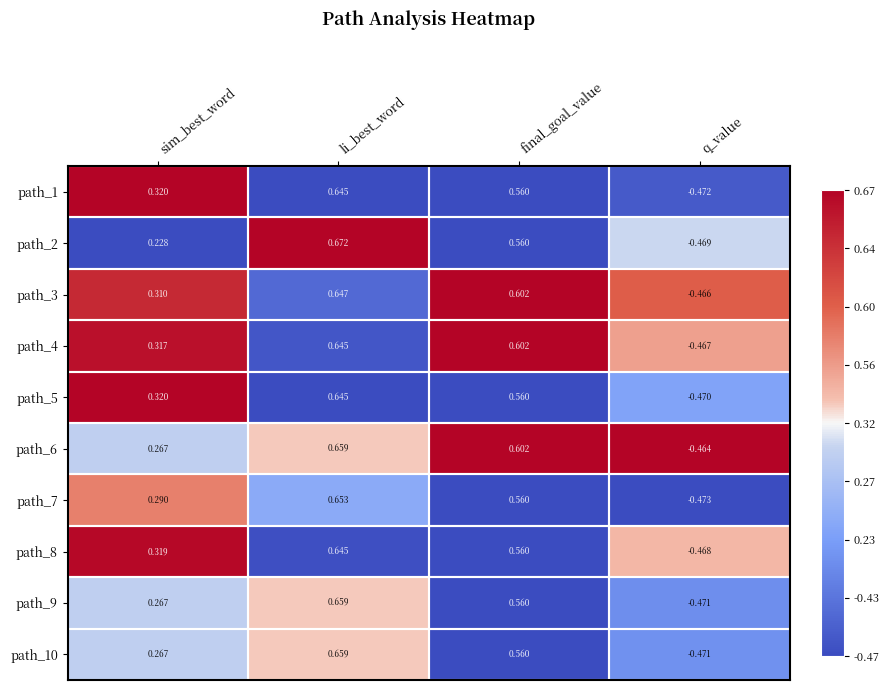

List the labels in order of path_7 value, smallest first.

q_value, sim_best_word, final_goal_value, li_best_word